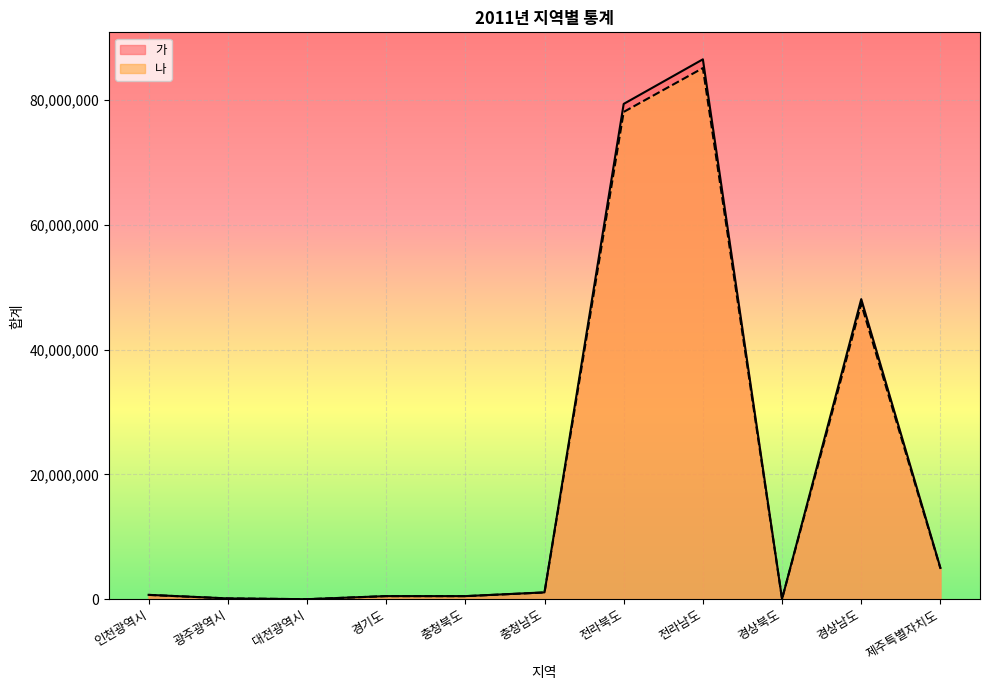

The 가 series shows 495630 at 충청북도. True or false?

True